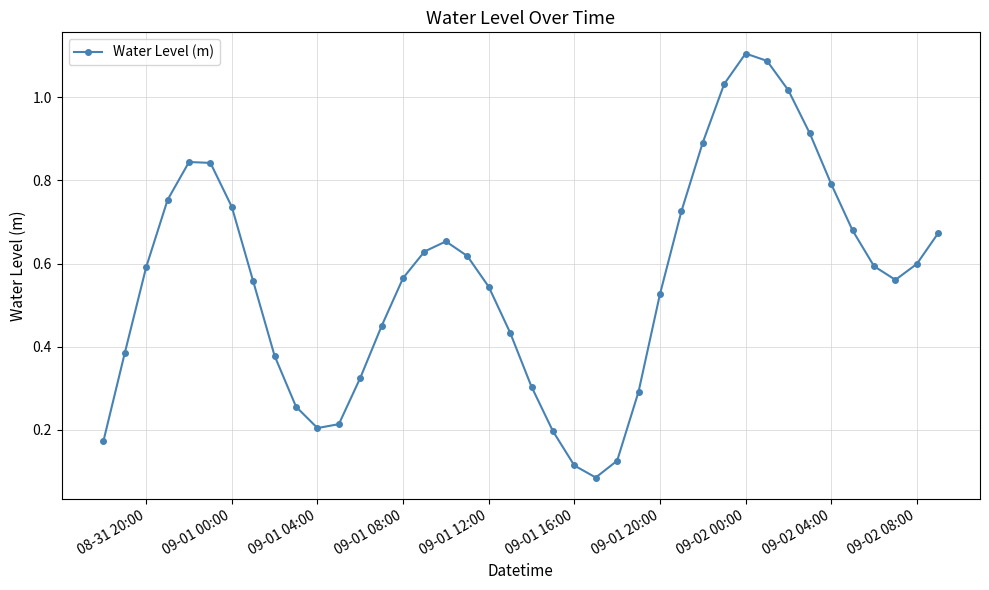

How many lines are shown in the chart?

1